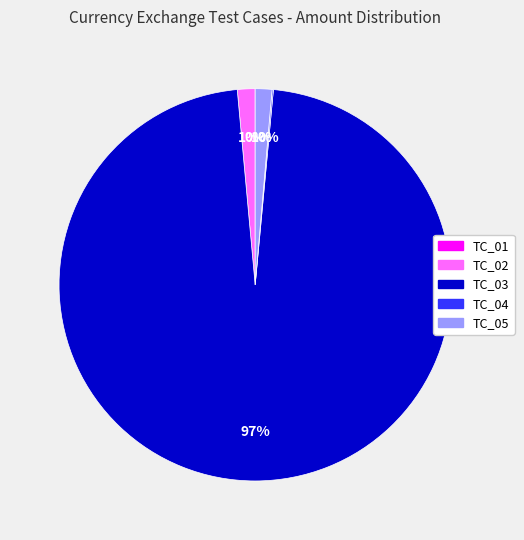

Combined, do TC_03 and TC_02 account for over 50%?

Yes